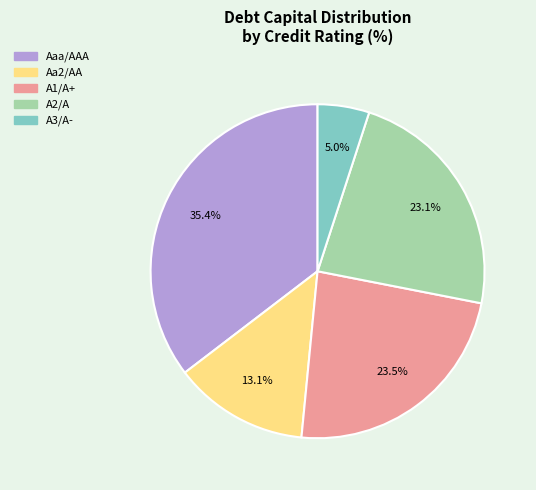

Is there a majority slice in this chart?

No